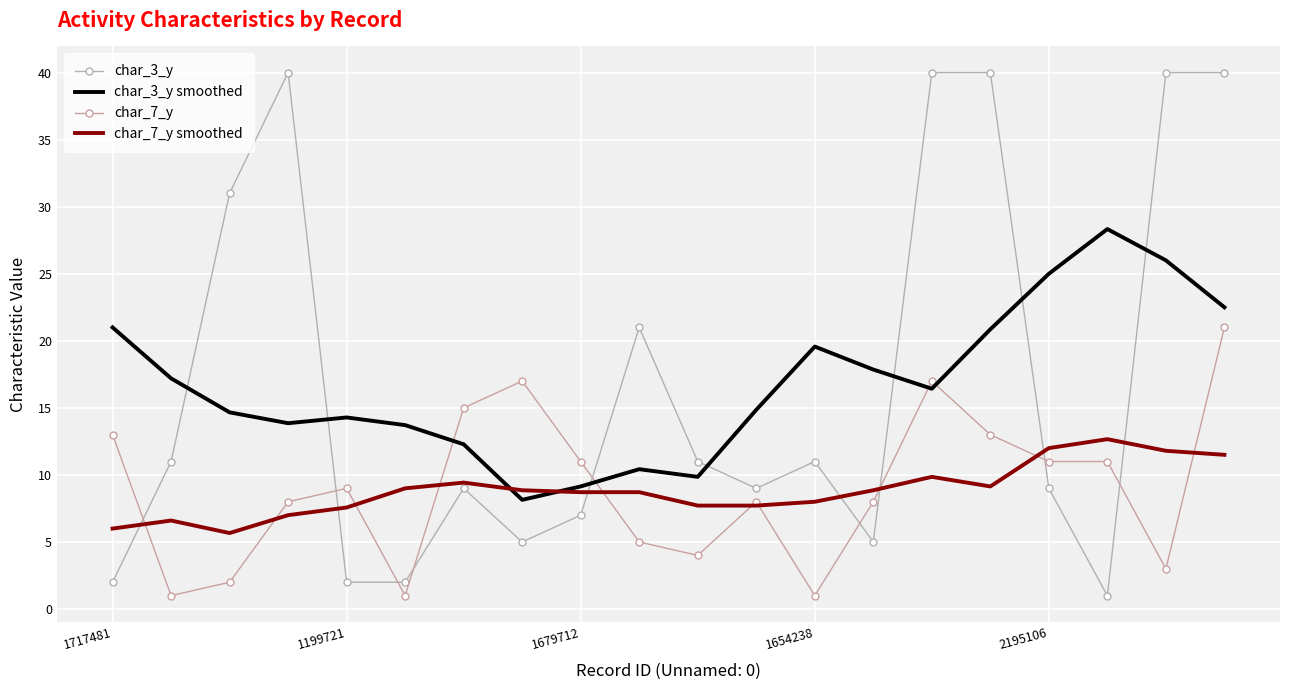

True or false: char_7_y and char_3_y intersect in this chart.

True